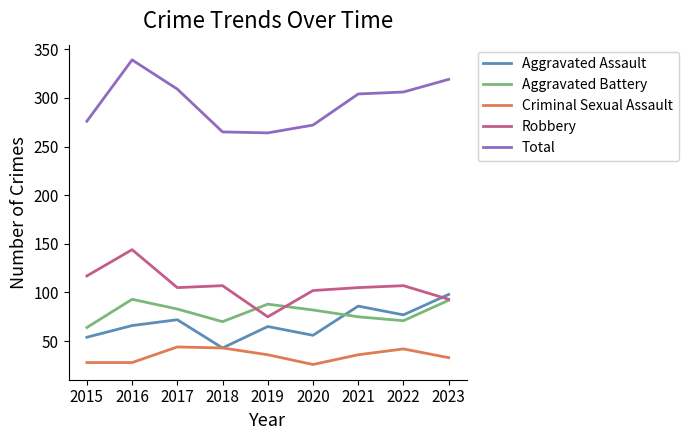

What is the sum of the Total values at 2015 and 2019?

540